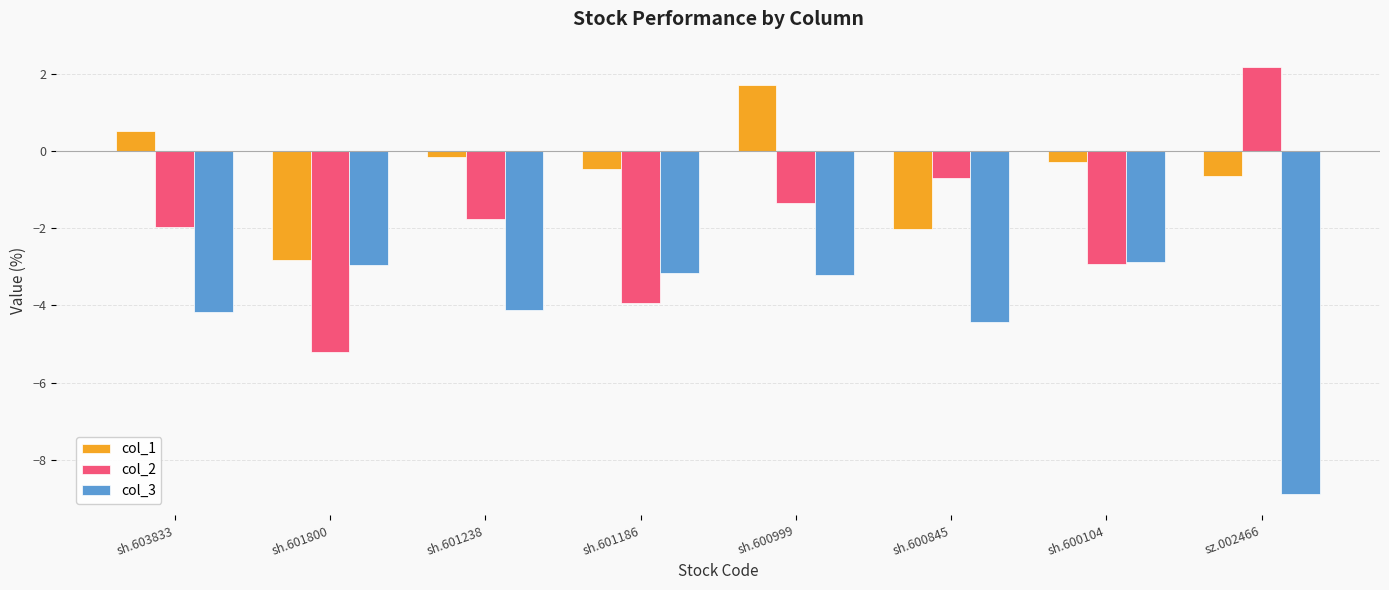

At sz.002466, list the series in order from largest to smallest.

col_2, col_1, col_3